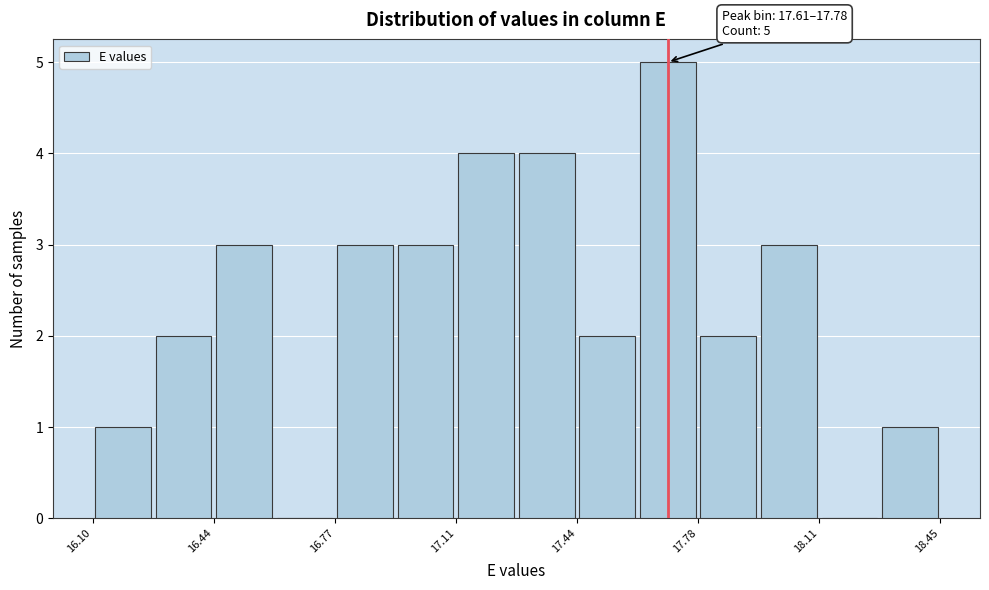

Read against the x-axis, roughly where is the centre of the tallest bar?

17.70